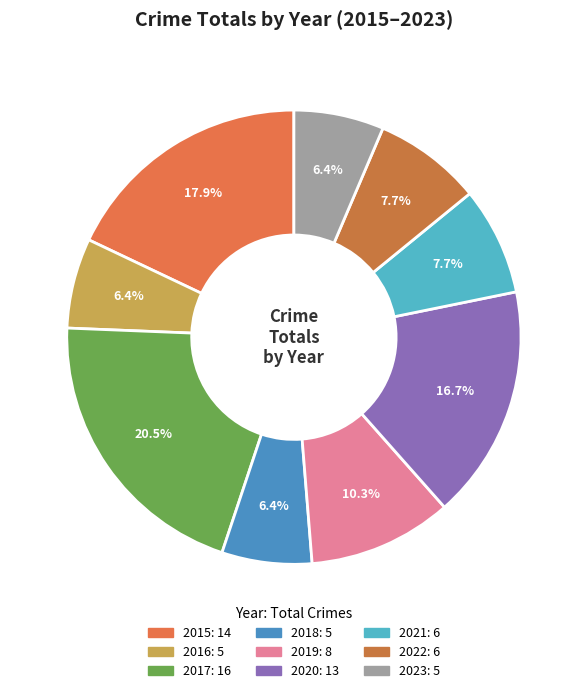

What percentage do 2017 and 2016 together represent?

26.9%